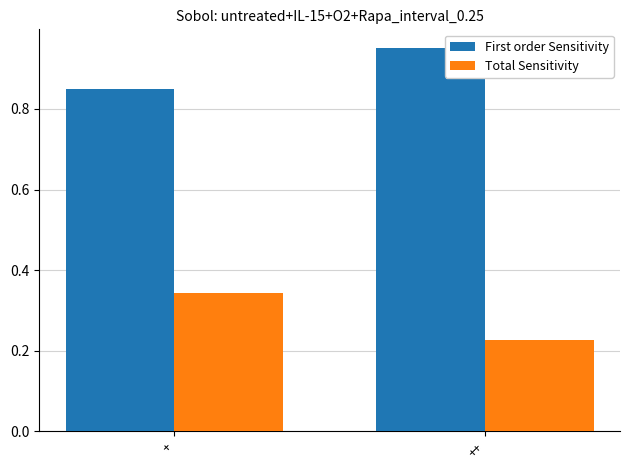

How many Total Sensitivity values are between 0 and 1?

2